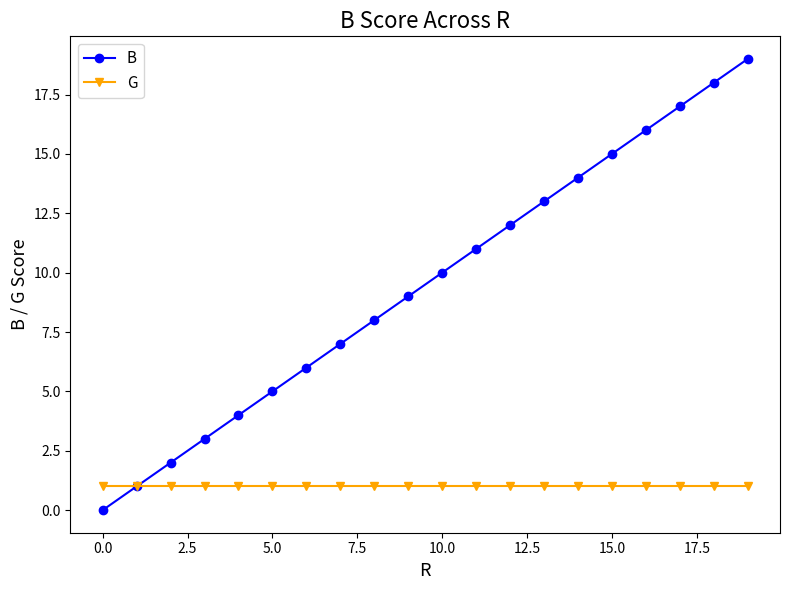

Which series has the largest total across all categories?

B